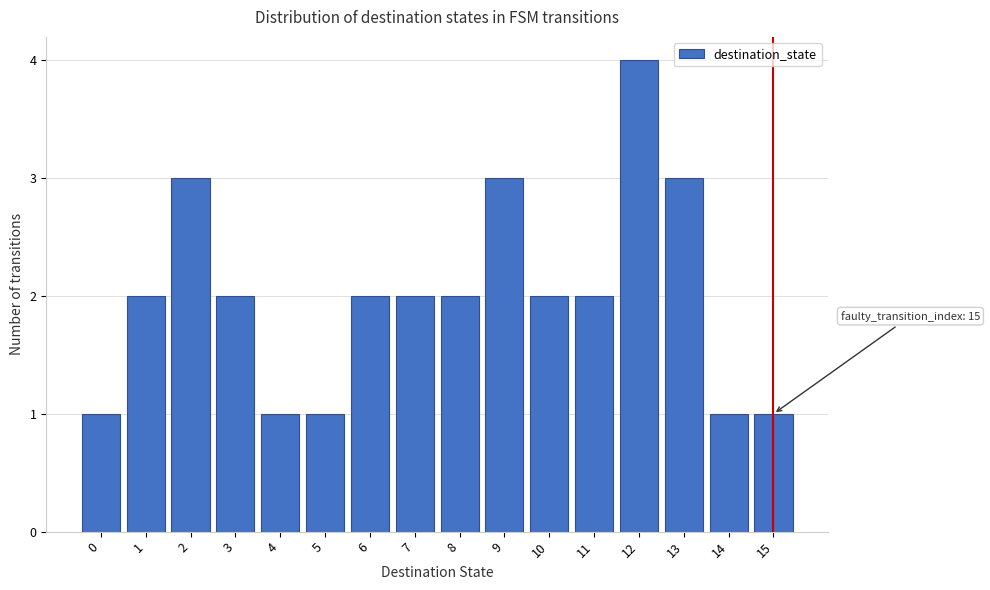

Over which range of the x-axis is the bar tallest?

11.5 to 12.5